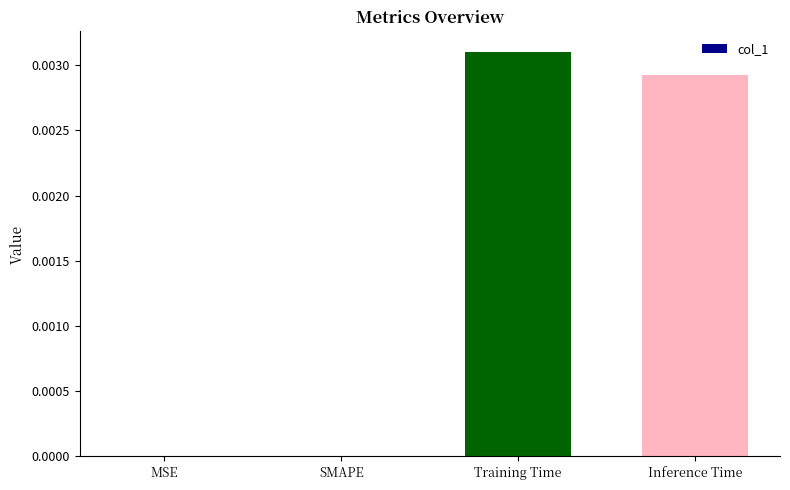

Are the bars horizontal?

No